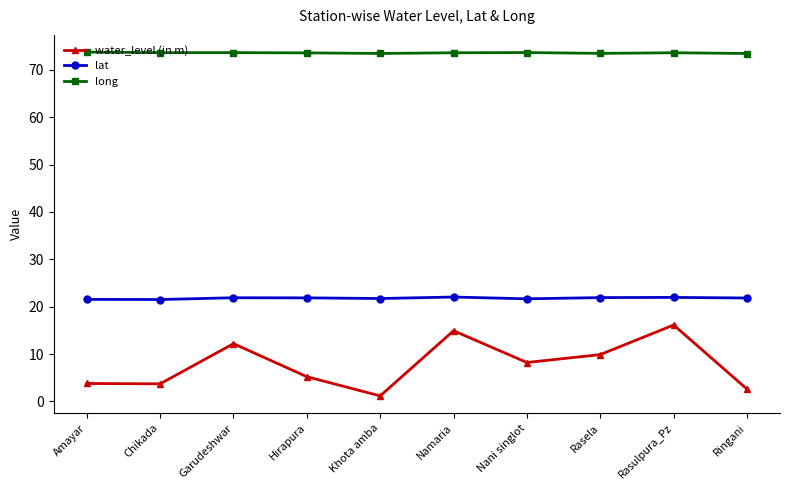

What is the difference between the maximum and minimum values in the long series?

0.3